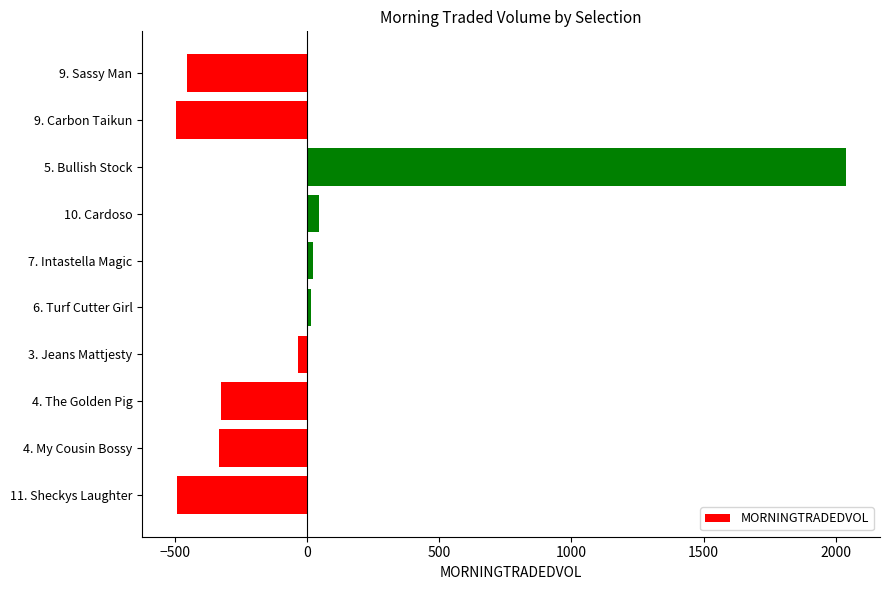

What is the label of the 2nd bar from the bottom?

4. My Cousin Bossy